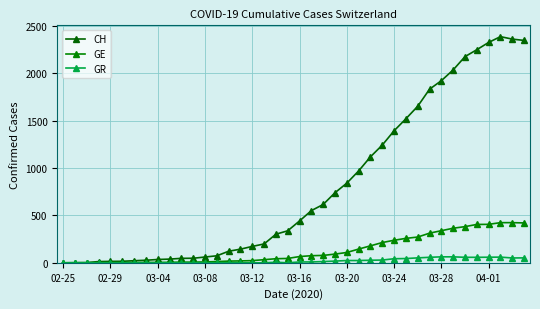

Does the chart have visible grid lines?

Yes